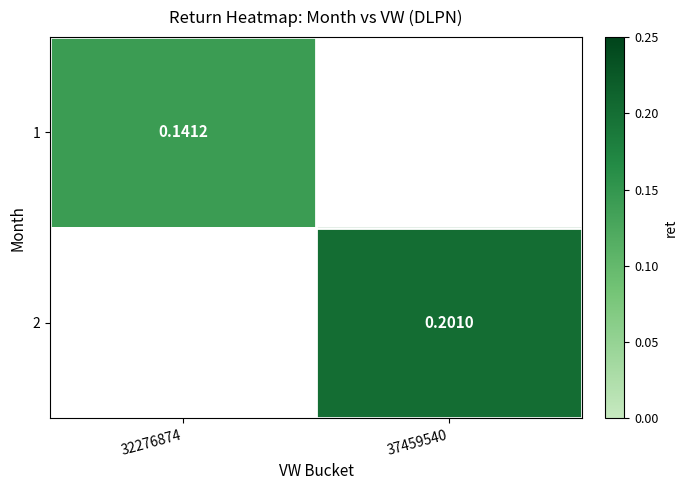

Is the value of 1 at 32276874 greater than the value of 2 at 37459540?

No